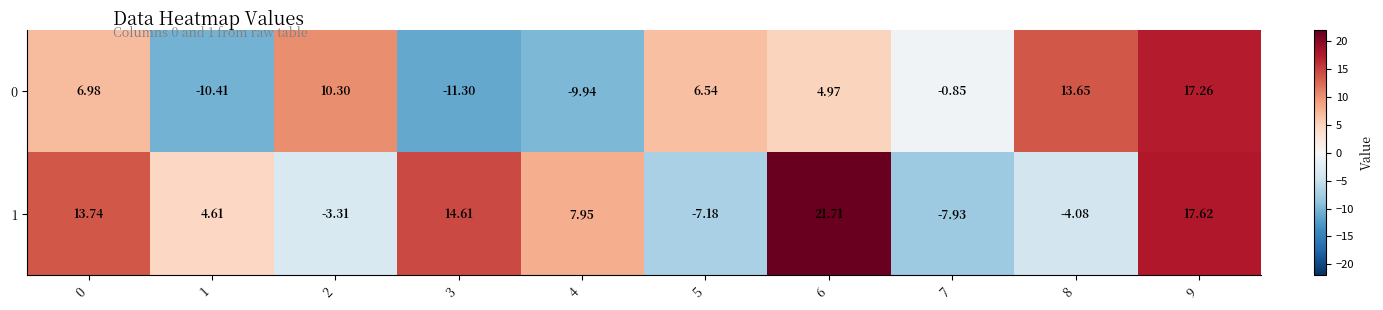

Is the value of 0 at 8 greater than the value of 1 at 5?

Yes